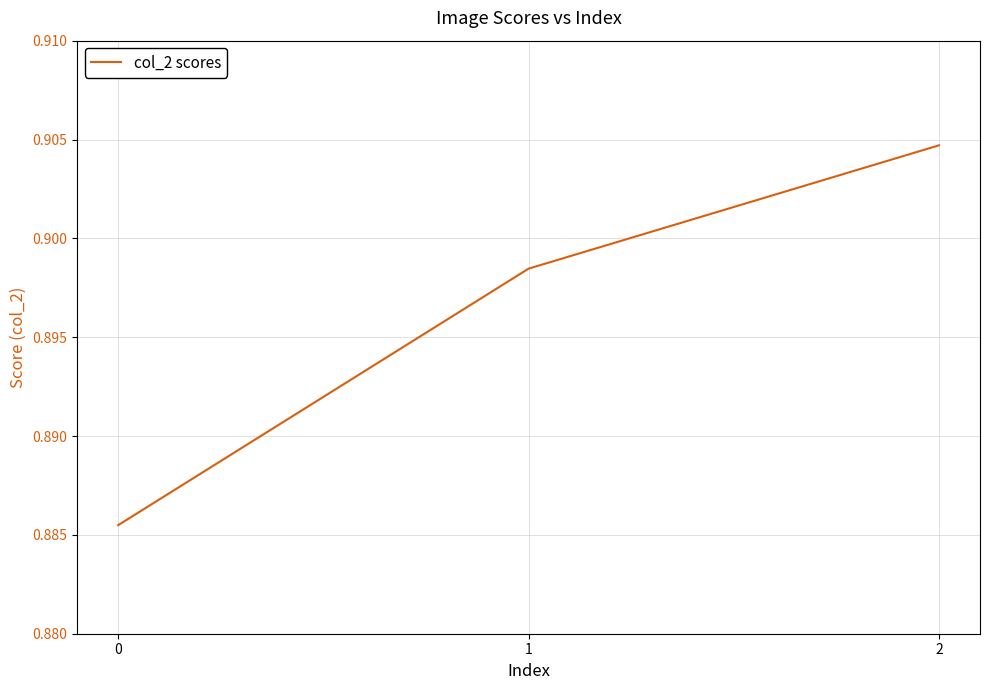

Does the chart have visible grid lines?

Yes